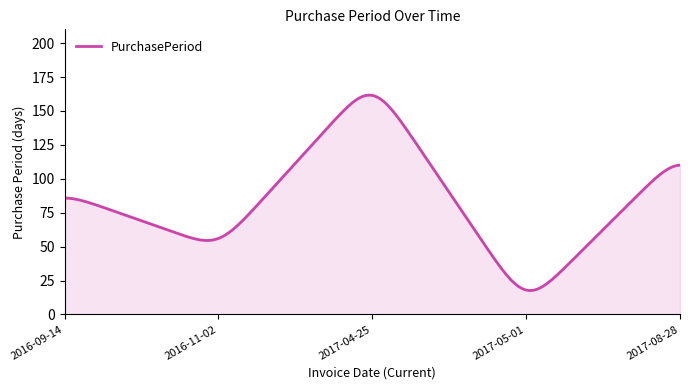

Does the chart have visible grid lines?

No